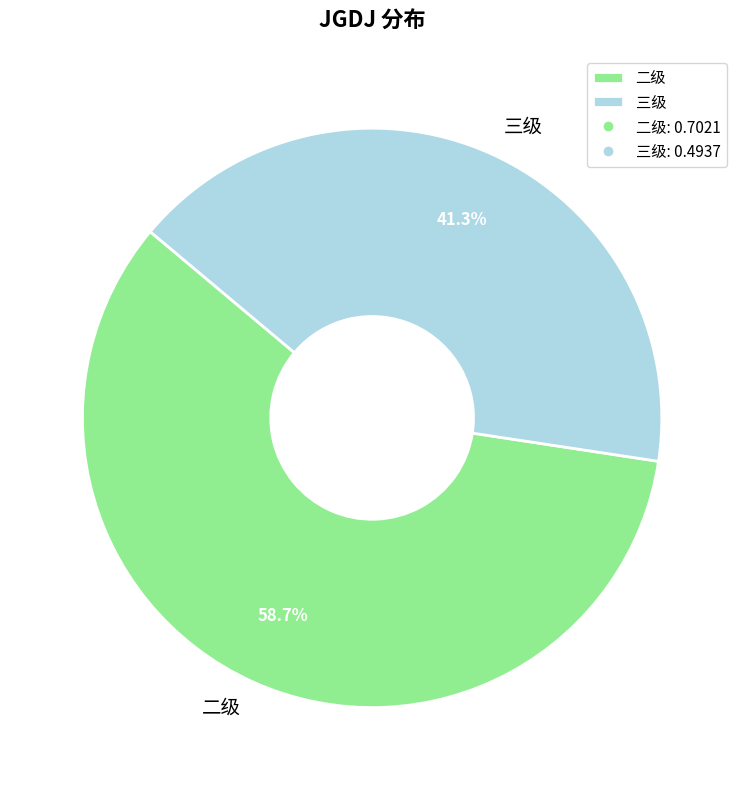

Is it true that 三级 is 41% of the pie?

True